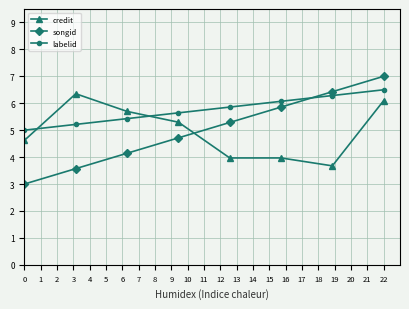

How many categories are shown in the chart?

8